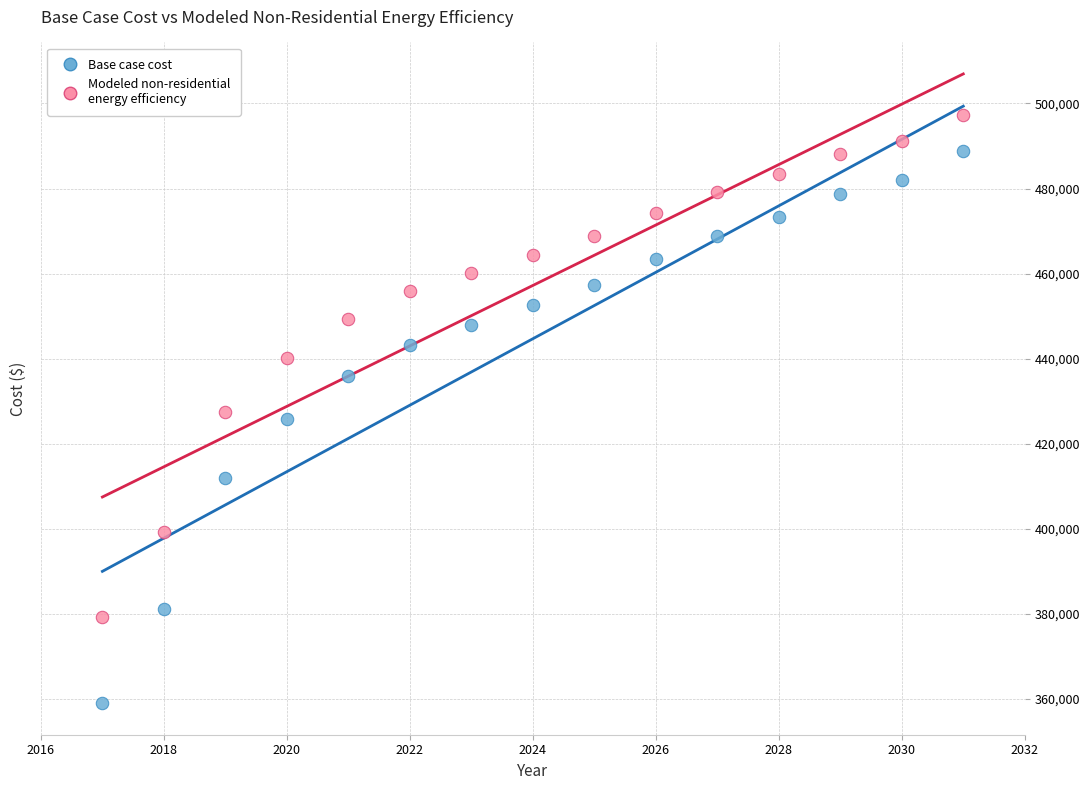

Which series contains the highest Y value?

Modeled non-residential energy efficiency